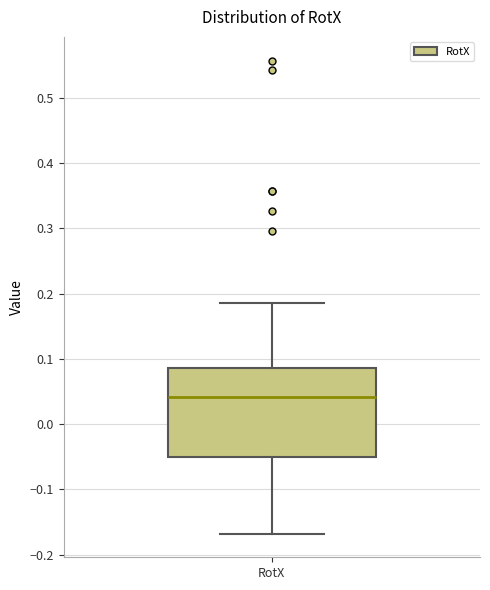

Where does the median line of the box for RotX sit on the y-axis? The values are not printed on the chart, so give them approximately, as read against the axis.

0.04